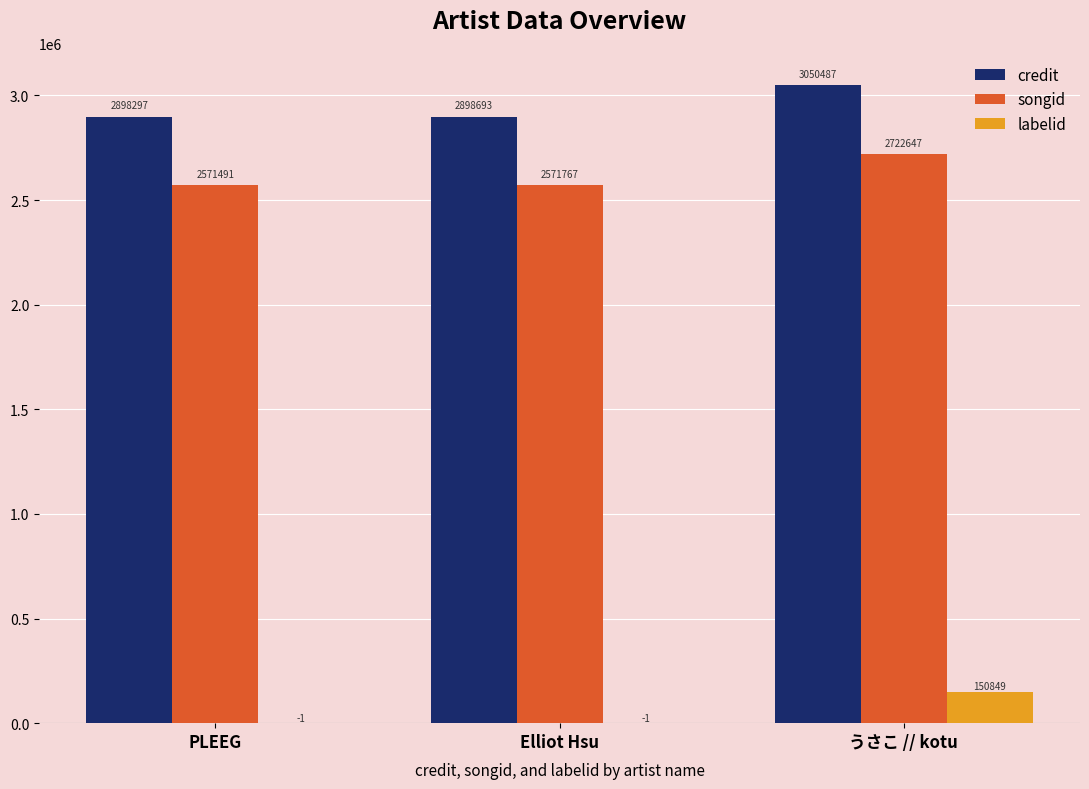

True or false: songid has a value of 3917134 at うさこ // kotu.

False